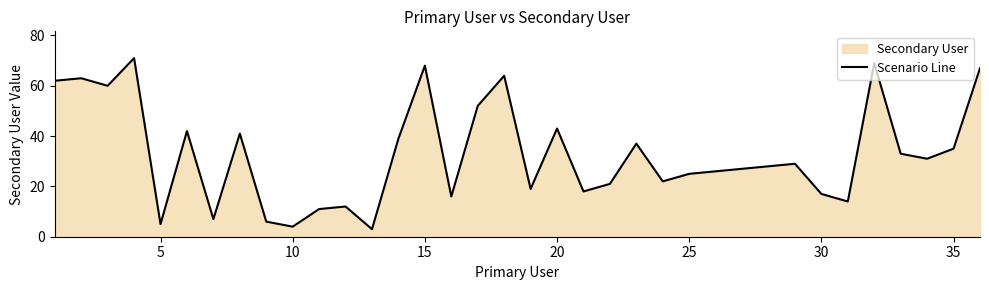

What is the value of the 14th point from the left?

39